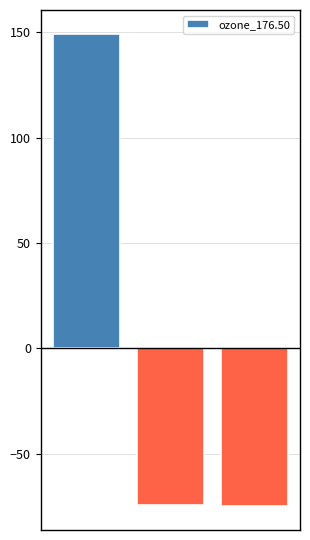

What is the greatest value displayed?

149.5